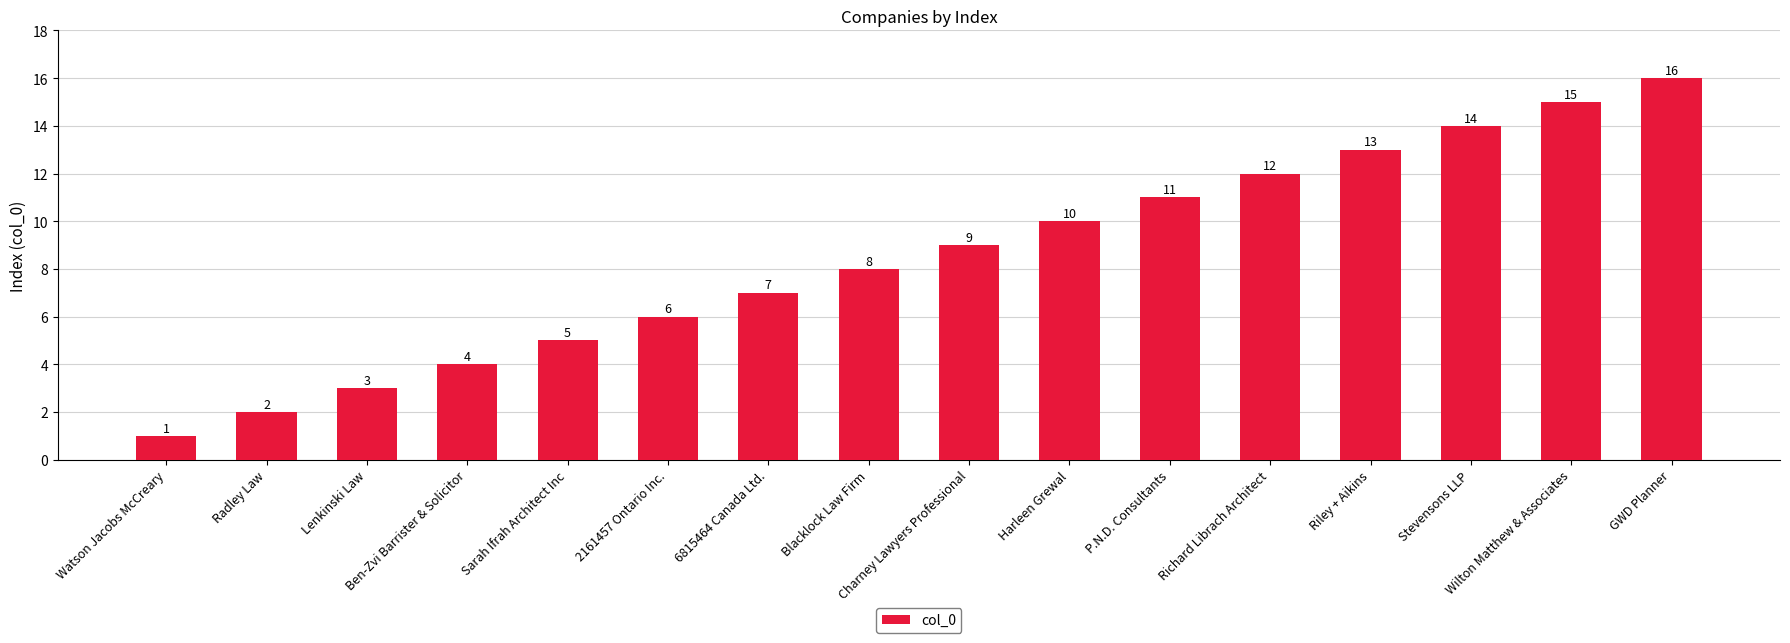

At which category does the chart reach its peak across all series?

GWD Planner